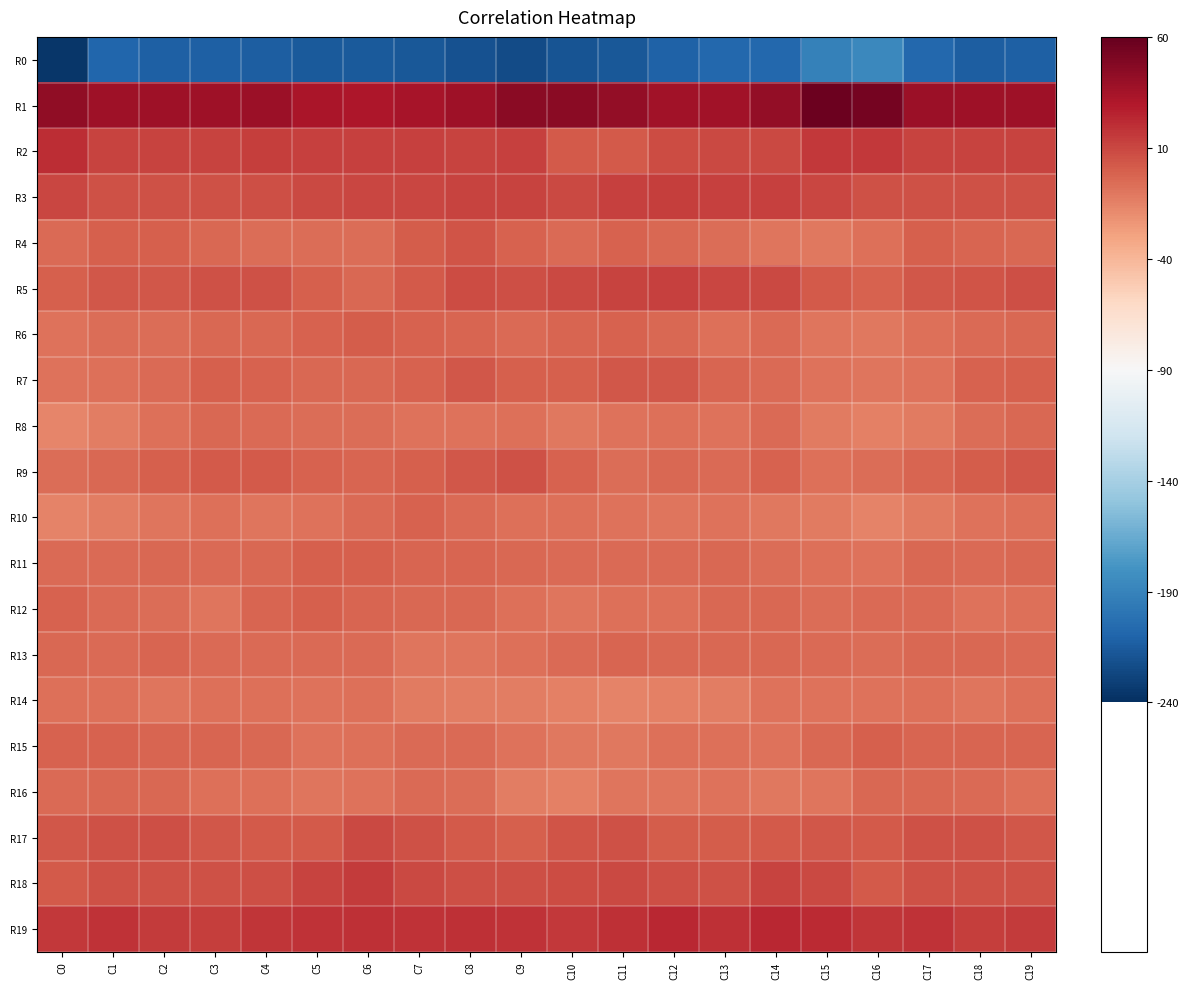

Between C7 and C11, which is larger?

C11